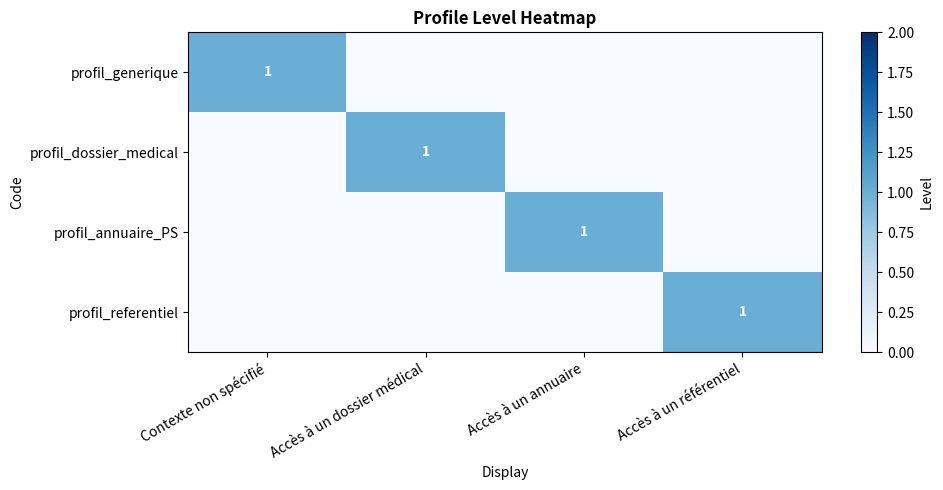

The profil_referentiel series shows 1 at Accès à un référentiel. True or false?

True